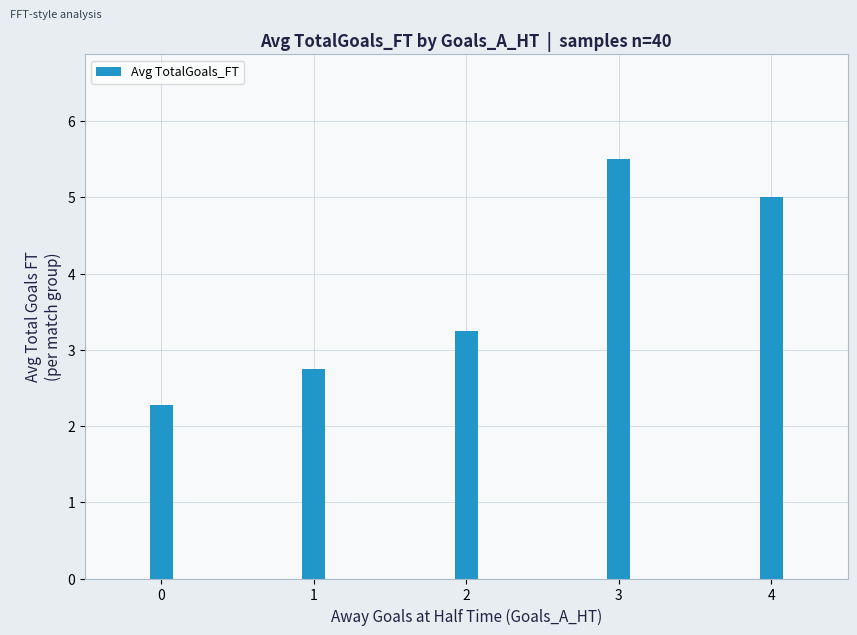

Does the chart contain stacked bars?

No